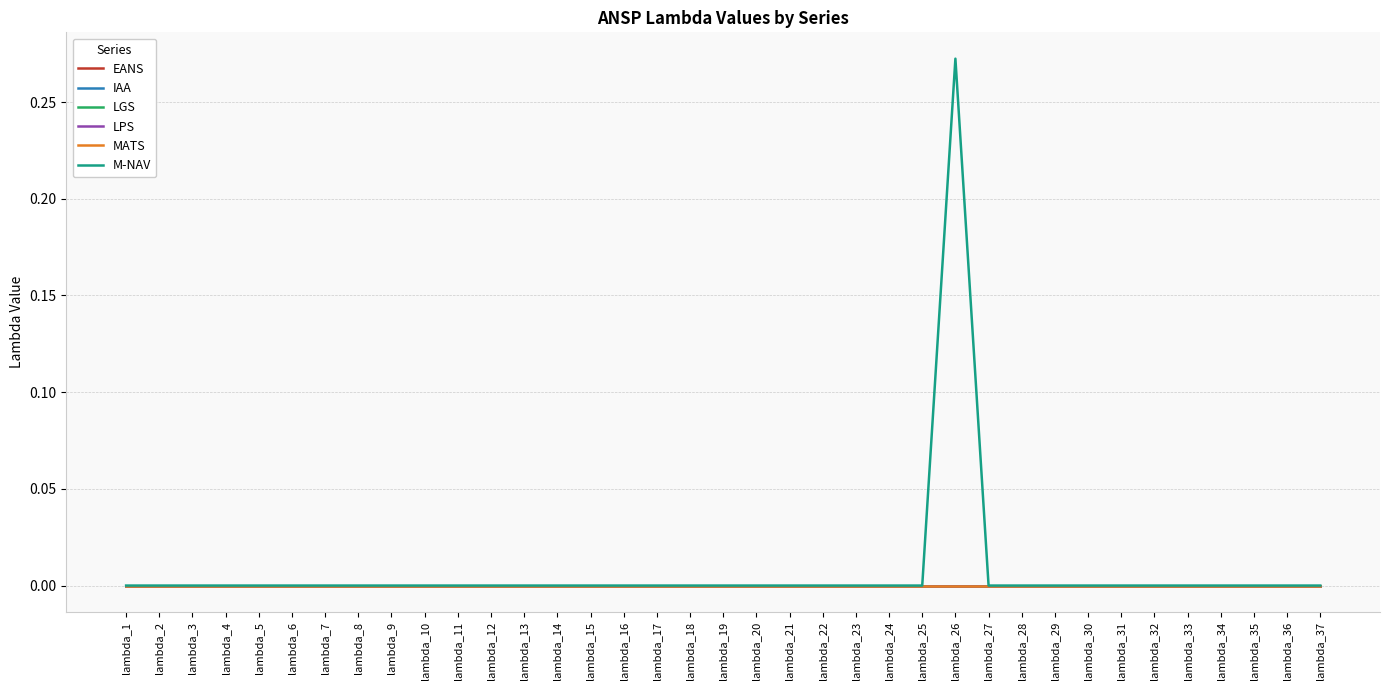

Is this an area chart (filled region under the line)?

No